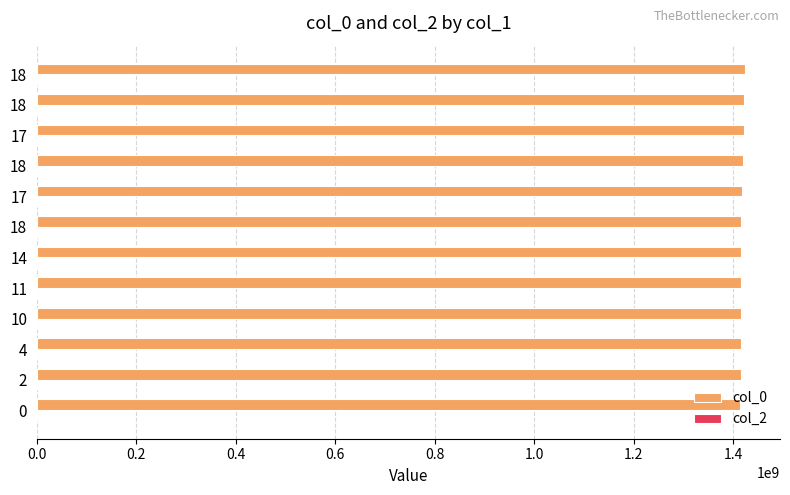

How many data points are less than 1415661451?

6